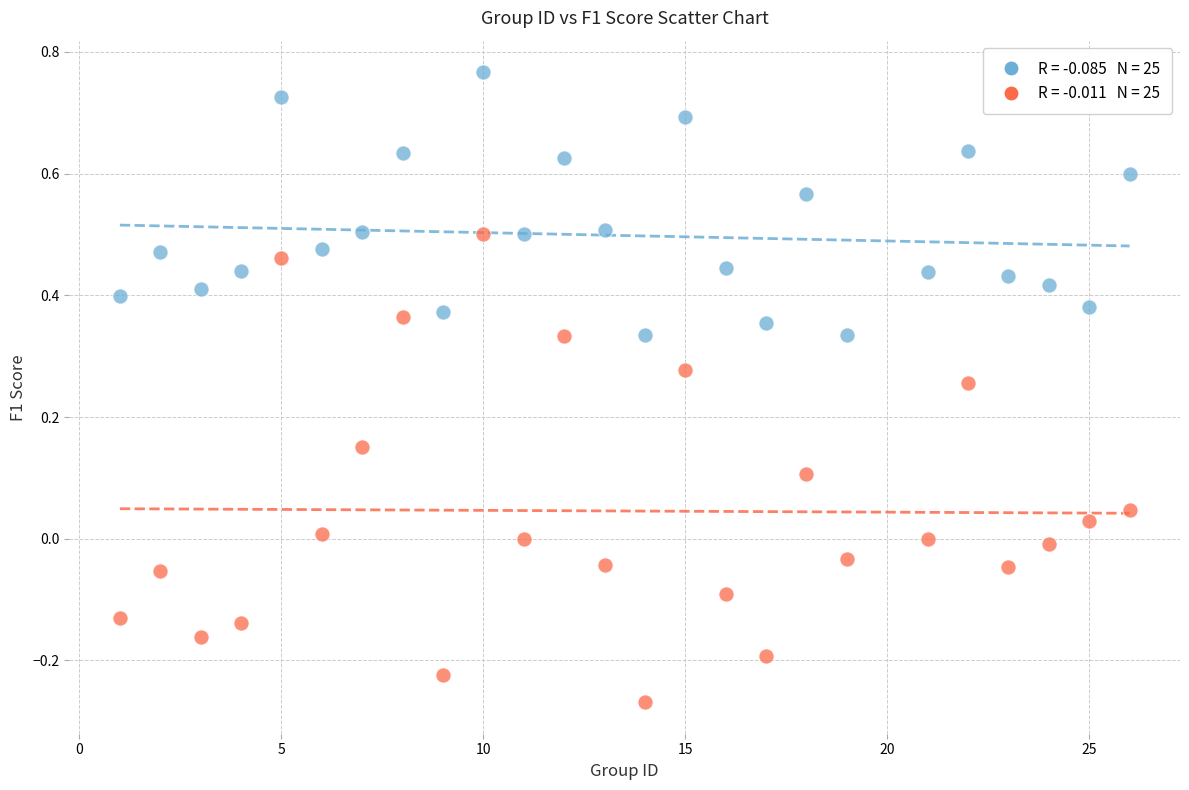

Across all data points, what is the range of X values (max minus min)?

25.0